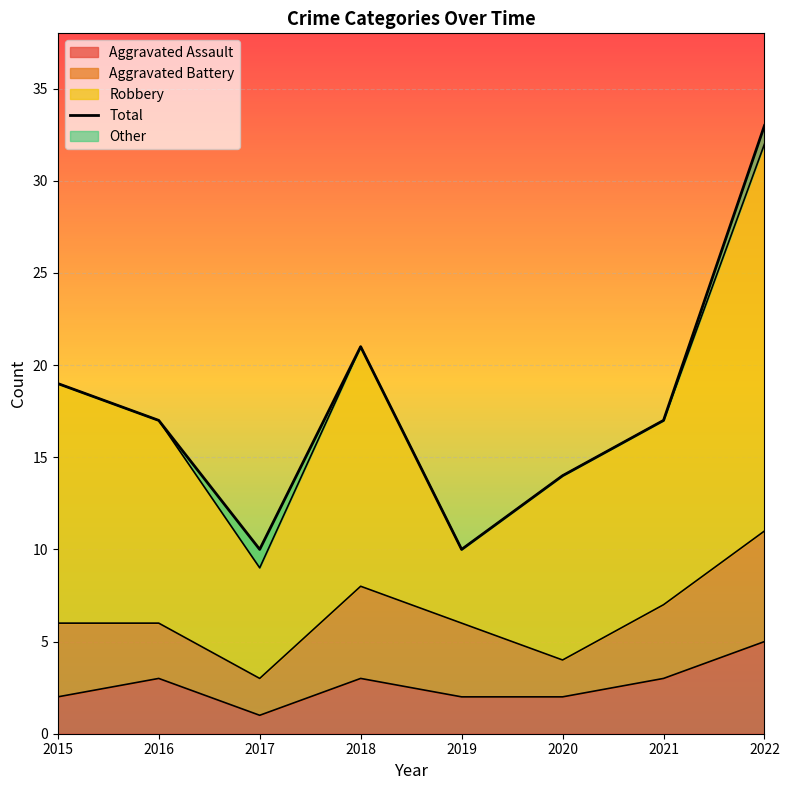

True or false: the data shows 19 at 2015.

True